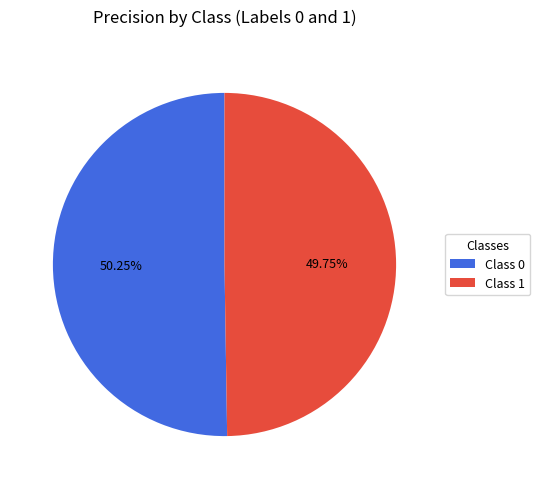

Count the number of slices in the pie.

2